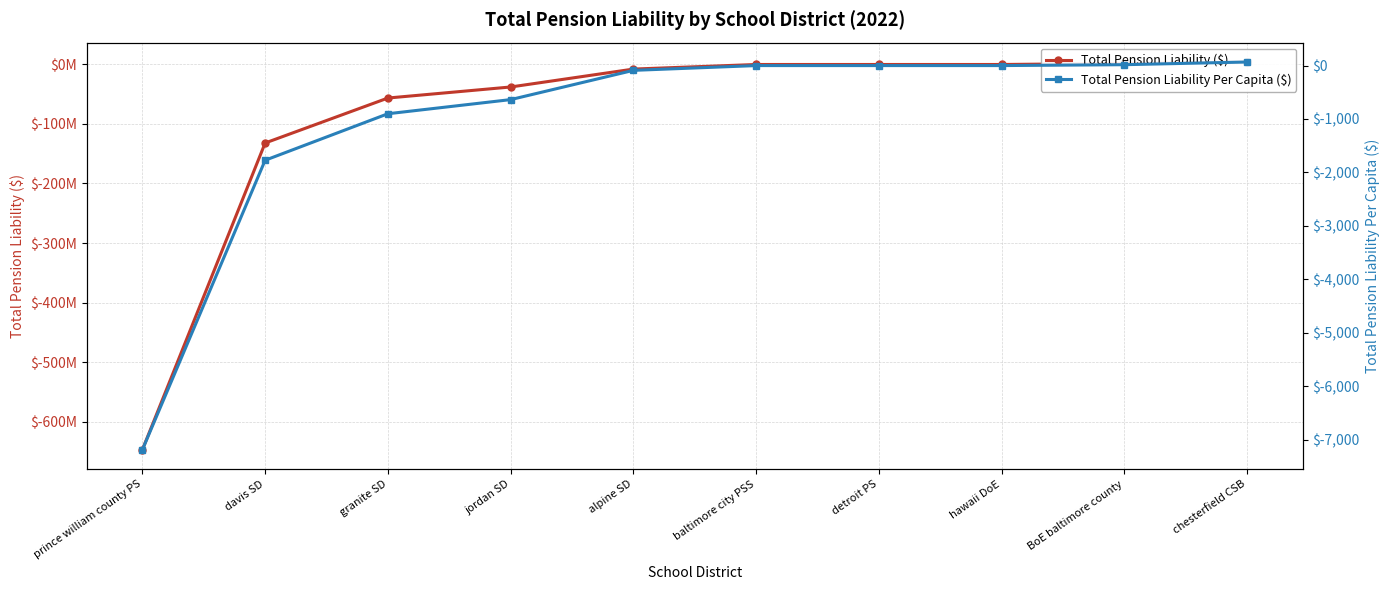

True or false: Total Pension Liability Per Capita ($) and Total Pension Liability ($) cross at least once.

False